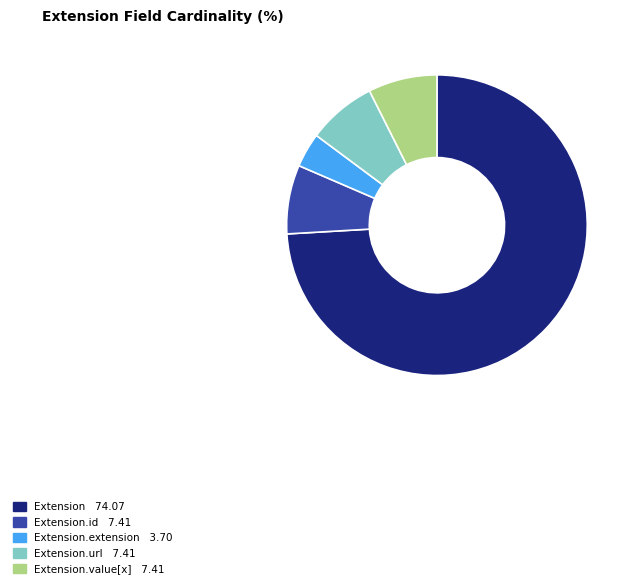

Does any single category account for the majority?

Yes